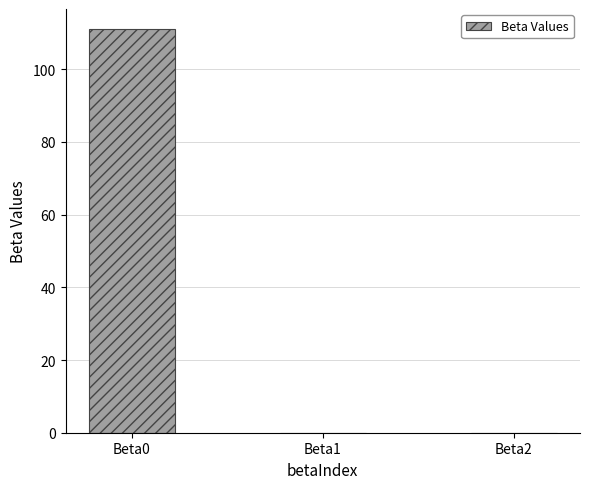

The chart shows a value of 111.0 at Beta0. True or false?

True